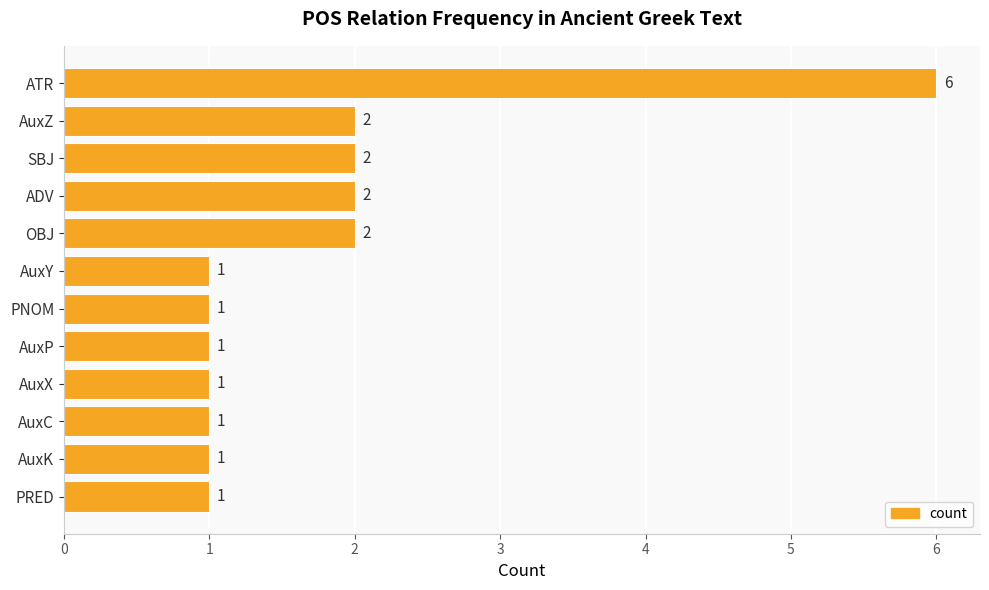

Are the bars horizontal?

Yes